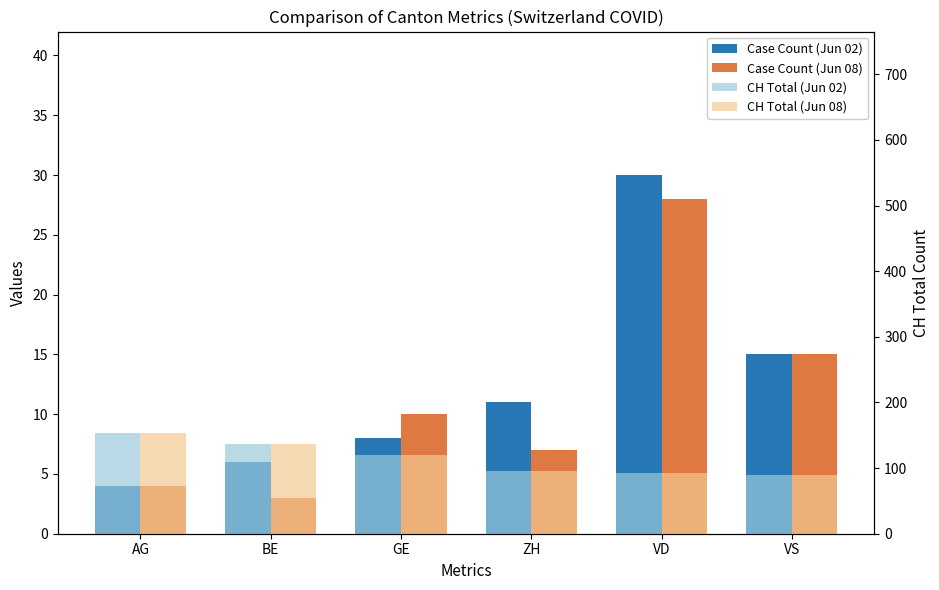

What are all the series names shown in the legend?

Case Count (Jun 02), Case Count (Jun 08), CH Total (Jun 02), CH Total (Jun 08)